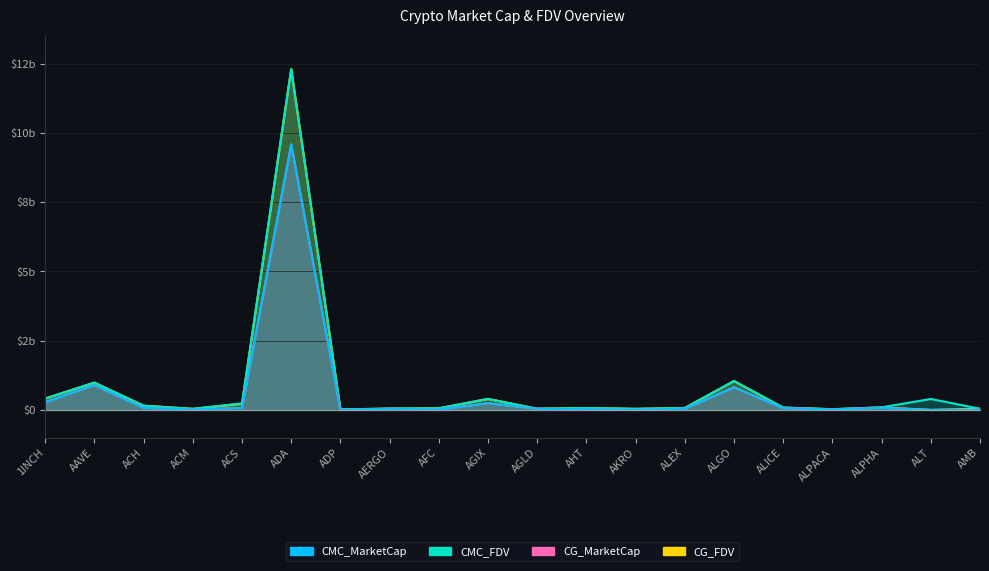

In CMC_MarketCap, how many points are higher than both neighbors (excluding endpoints)?

6